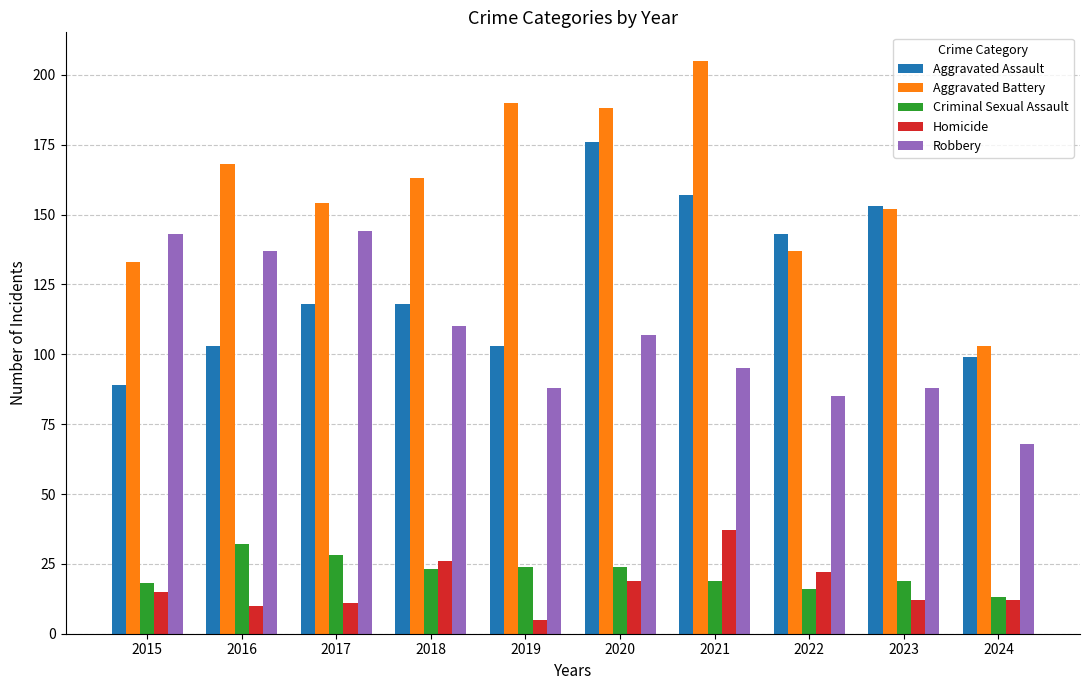

What is the spread (max minus min) of values at 2024?

91